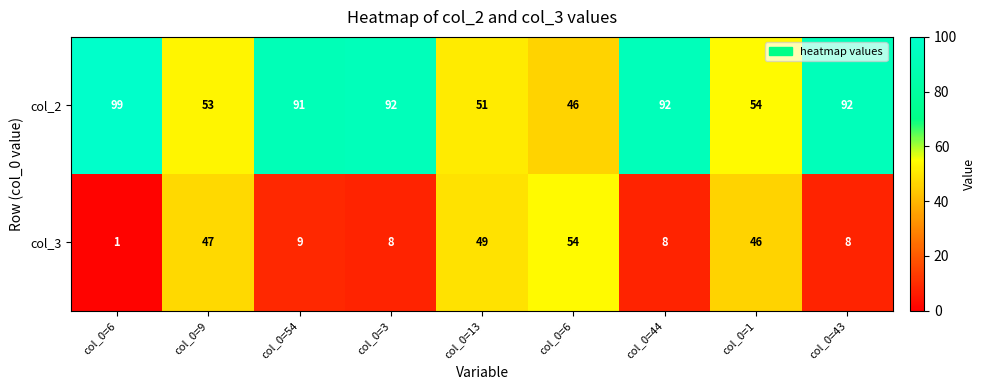

List the series in order of their peak value, highest first.

col_2, col_3